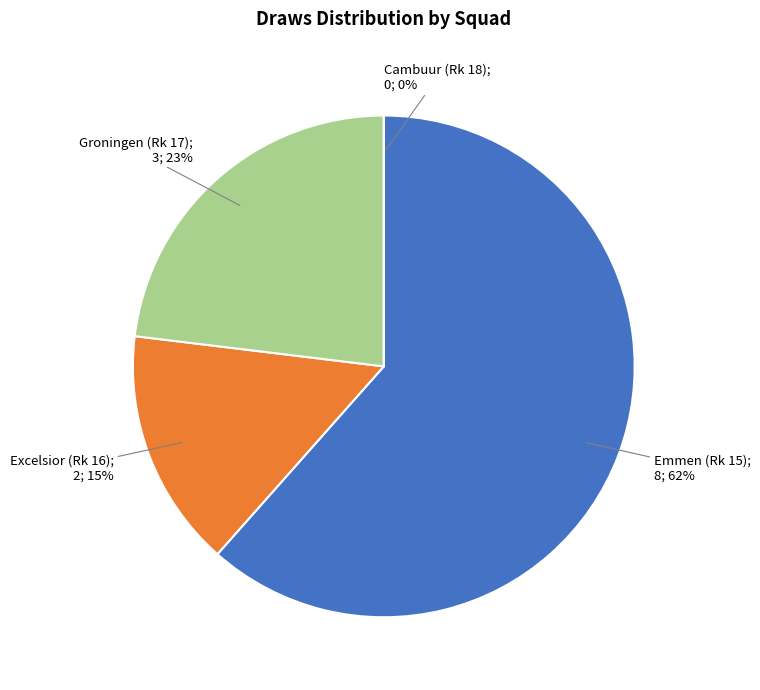

Rank the categories by value from highest to lowest.

Emmen (Rk 15), Groningen (Rk 17), Excelsior (Rk 16), Cambuur (Rk 18)